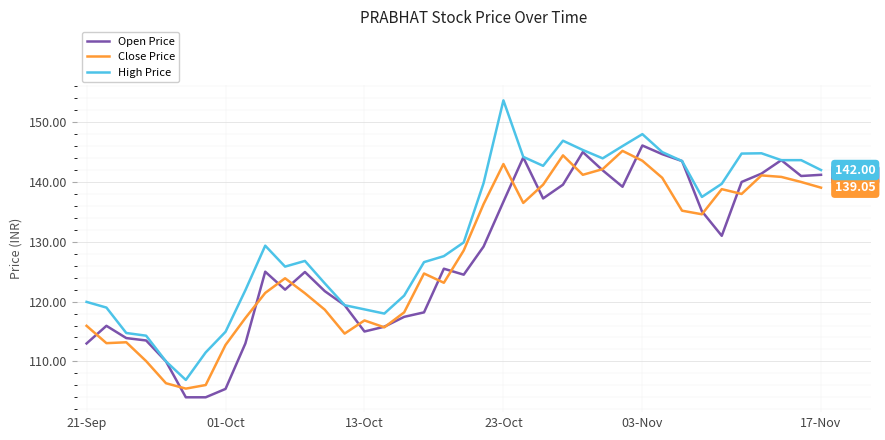

Which series has the largest range (max minus min)?

High Price